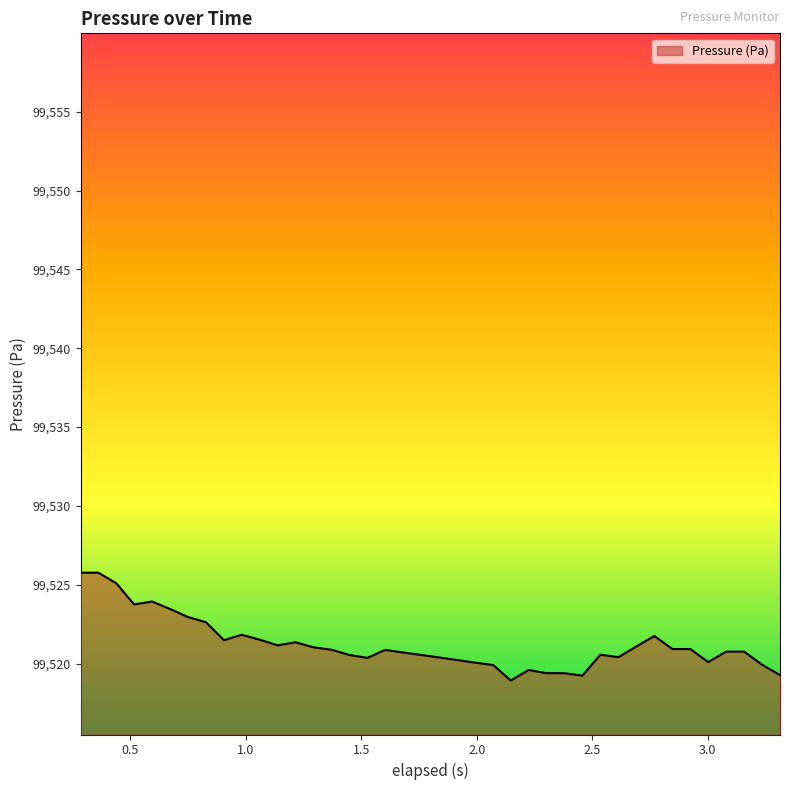

What is the value of the 36th point from the left?

99520.1